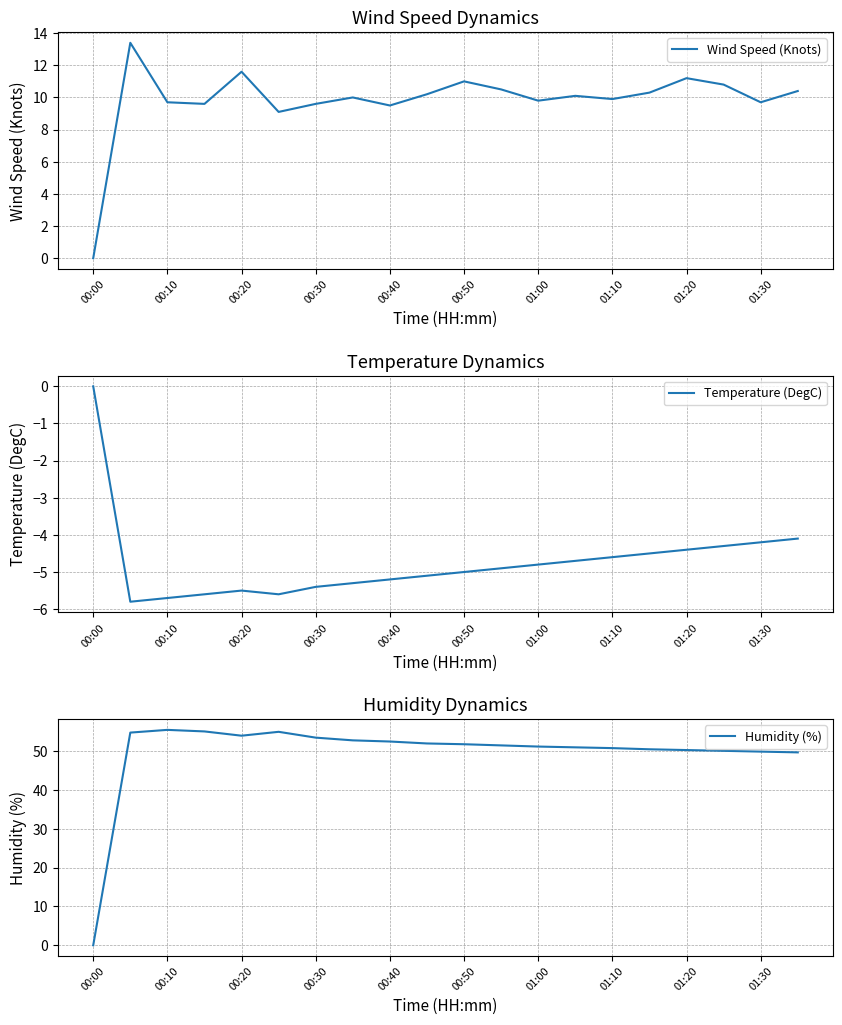

Which category has the highest value in the Temperature (DegC) series?

00:00